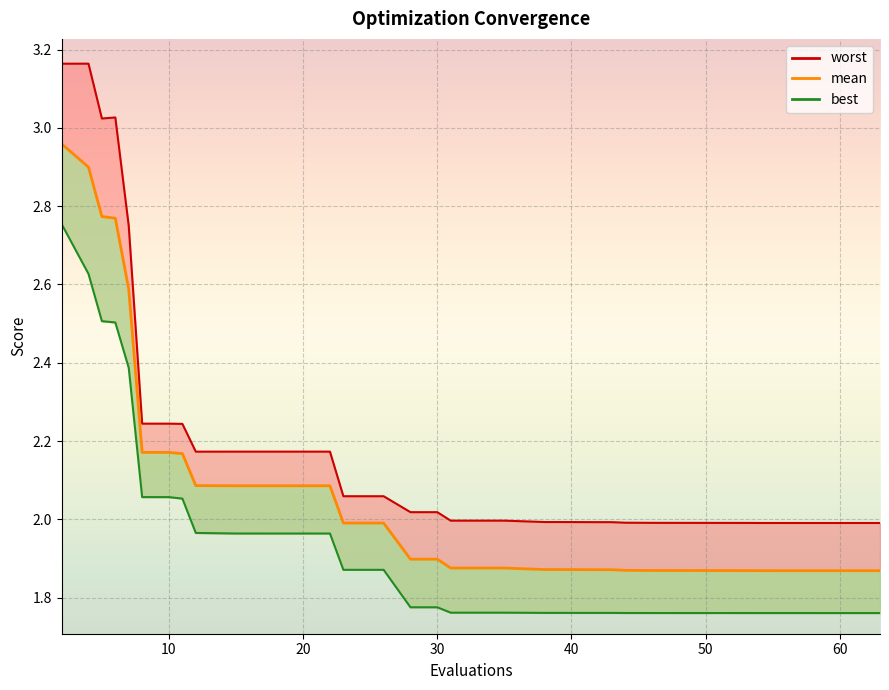

Reading right to left, transcribe all the data shown in this chart.

worst_line: 2.0	2.0	2.0	2.0	2.0	2.0	2.0	2.0	2.0	2.0	2.0	2.0	2.0	2.0	2.0	2.0	2.0	2.0	2.0	2.0	2.0	2.0	2.0	2.1	2.1	2.1	2.2	2.2	2.2	2.2	2.2	2.2	2.2	2.2	2.2	2.7	3.0	3.0	3.2	3.2
mean: 1.9	1.9	1.9	1.9	1.9	1.9	1.9	1.9	1.9	1.9	1.9	1.9	1.9	1.9	1.9	1.9	1.9	1.9	1.9	1.9	1.9	1.9	1.9	2.0	2.0	2.0	2.1	2.1	2.1	2.1	2.1	2.1	2.2	2.2	2.2	2.6	2.8	2.8	2.9	3.0
best_line: 1.8	1.8	1.8	1.8	1.8	1.8	1.8	1.8	1.8	1.8	1.8	1.8	1.8	1.8	1.8	1.8	1.8	1.8	1.8	1.8	1.8	1.8	1.8	1.9	1.9	1.9	2.0	2.0	2.0	2.0	2.0	2.0	2.1	2.1	2.1	2.4	2.5	2.5	2.6	2.8